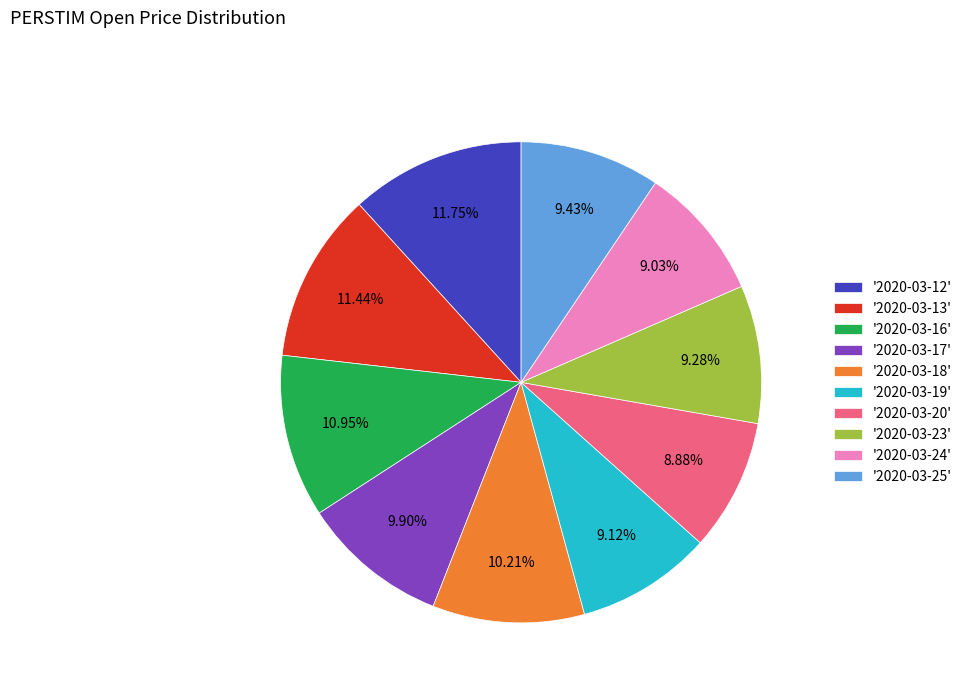

Is there any slice that represents more than half of the pie?

No